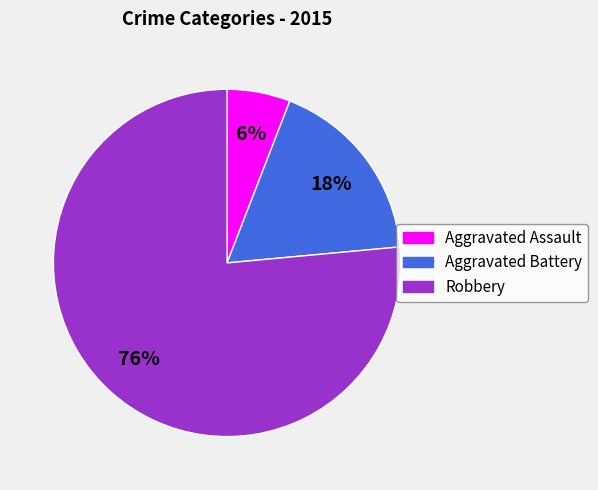

Count the number of slices in the pie.

3